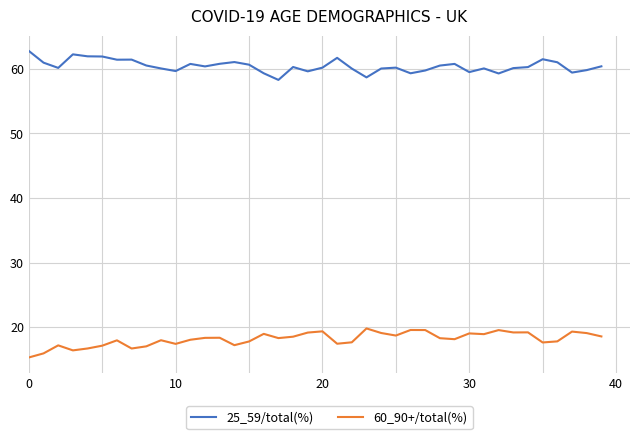

Rank the series by their maximum value, from highest to lowest.

25_59/total(%), 60_90+/total(%)